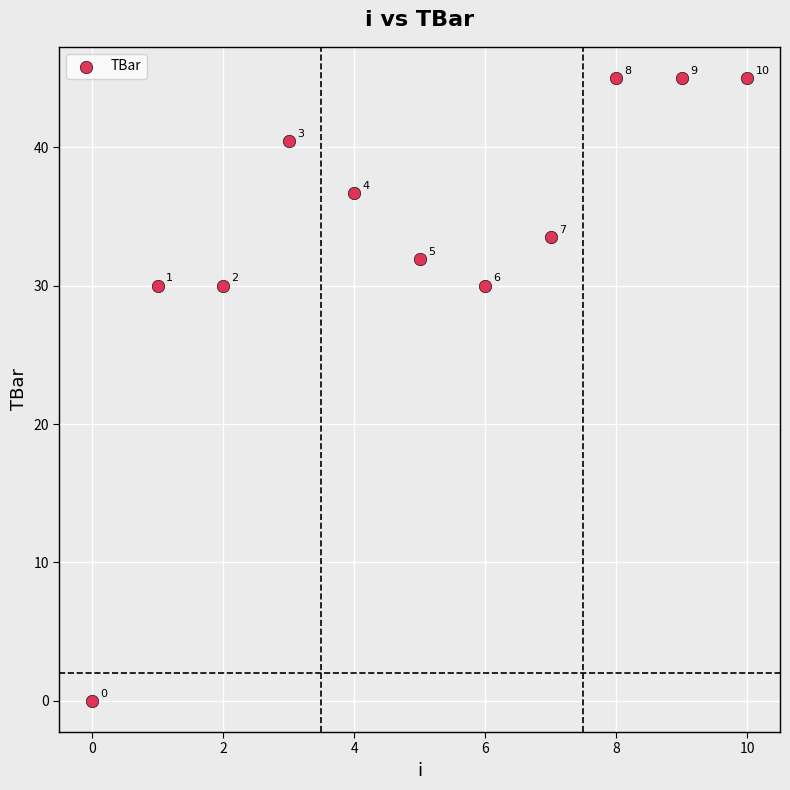

What Y value in the scatter plot is closest to 22?

30.0